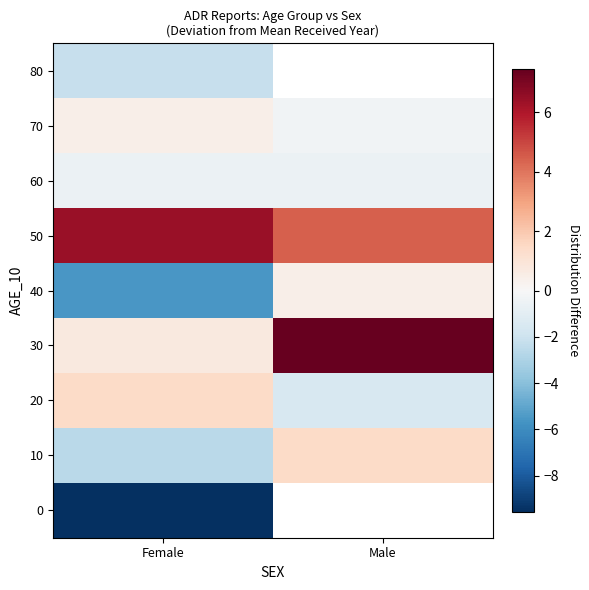

What is the difference between the 10 values at Female and Male?

4.0